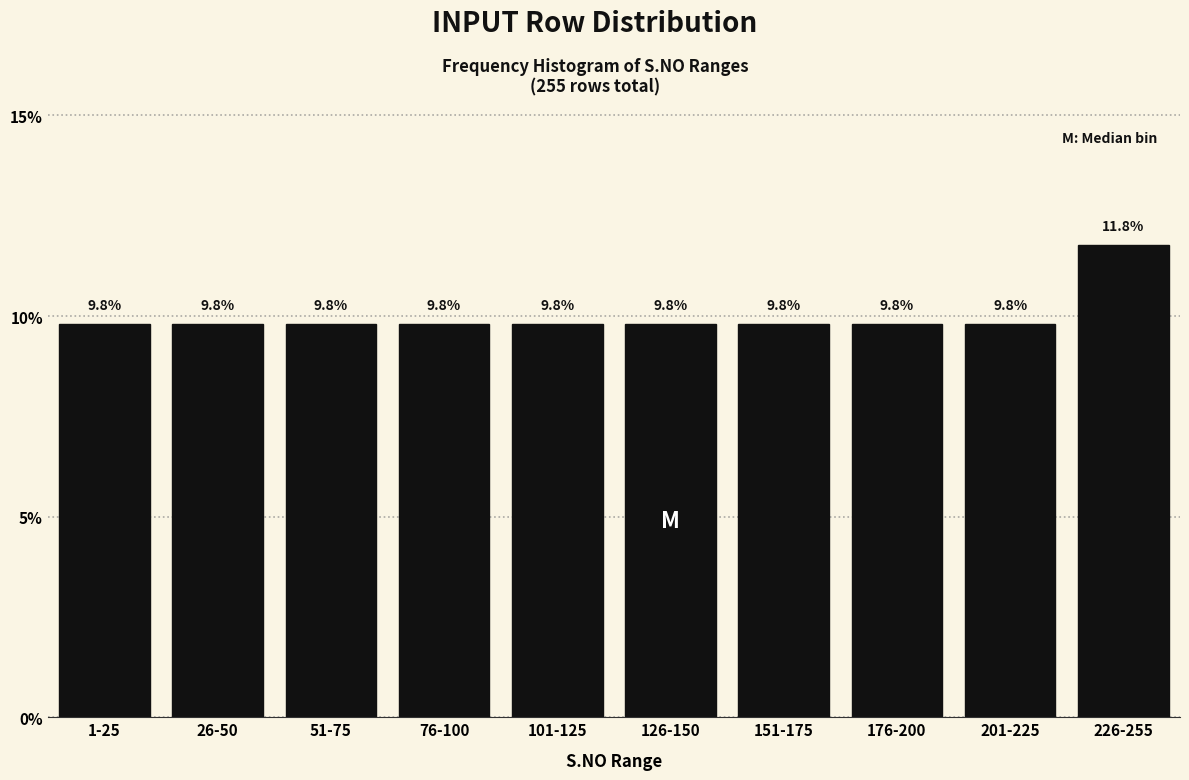

Reading right to left, extract all data points from this chart.

226-255=11.8	201-225=9.8	176-200=9.8	151-175=9.8	126-150=9.8	101-125=9.8	76-100=9.8	51-75=9.8	26-50=9.8	1-25=9.8